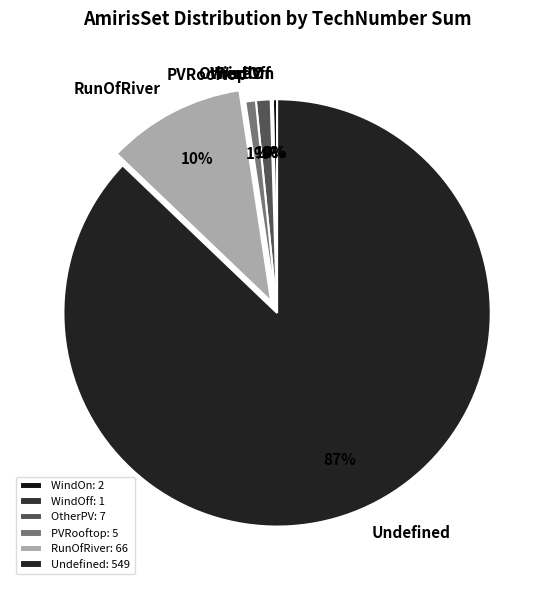

To the nearest percent, what is the average slice percentage?

17%